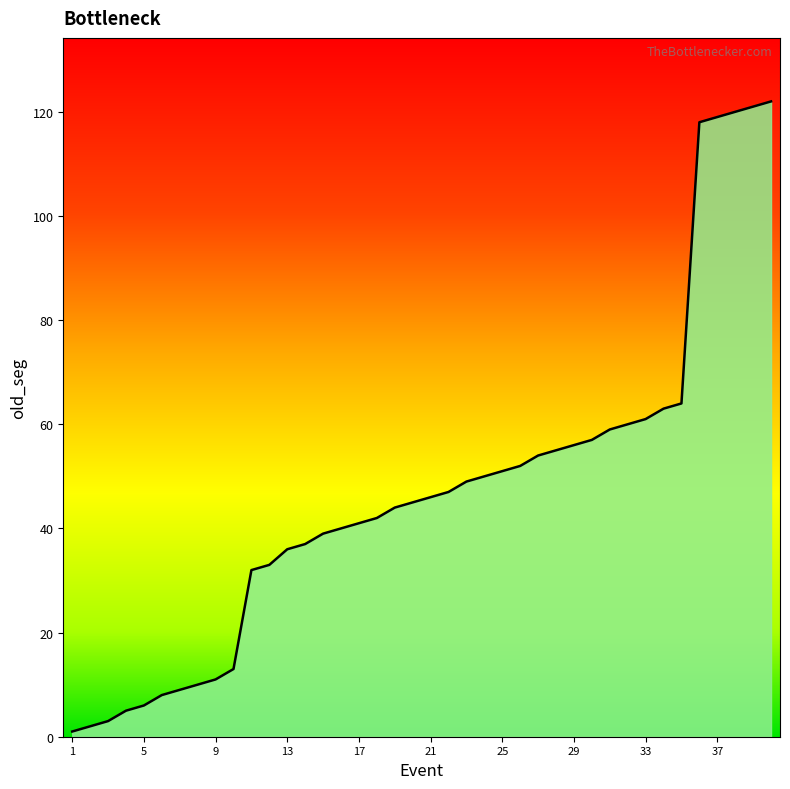

What is the maximum value shown in the chart?

122